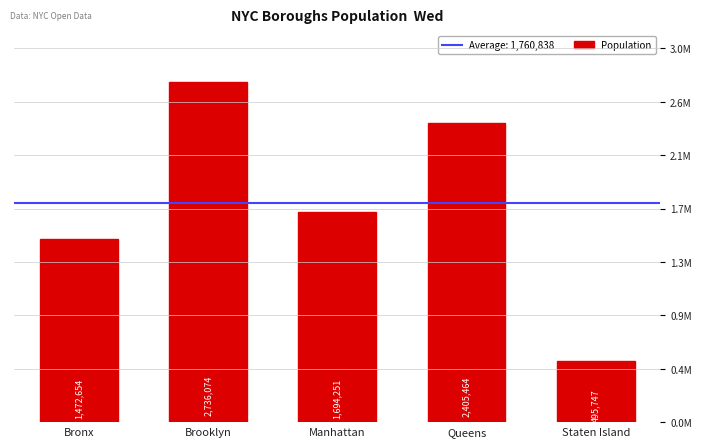

Which category has the highest value across all series?

Brooklyn